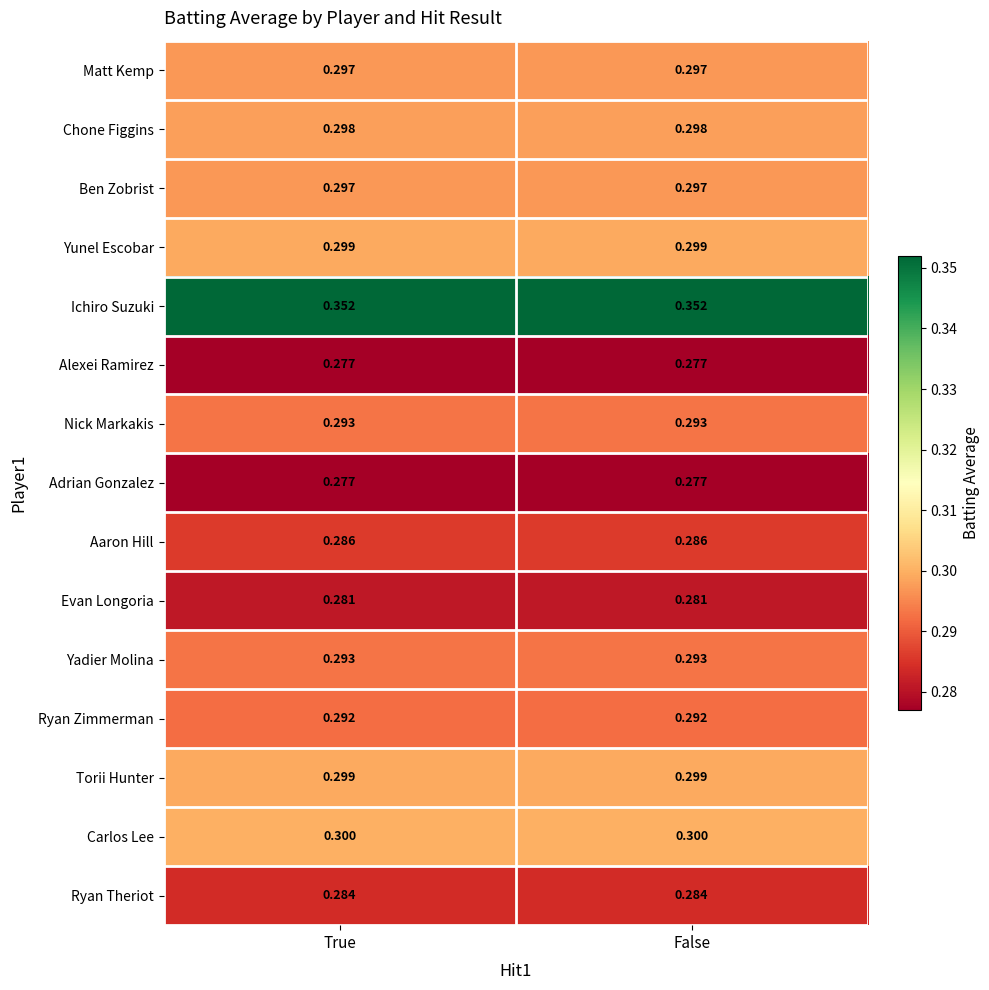

What is the spread (max minus min) of values at True?

0.1